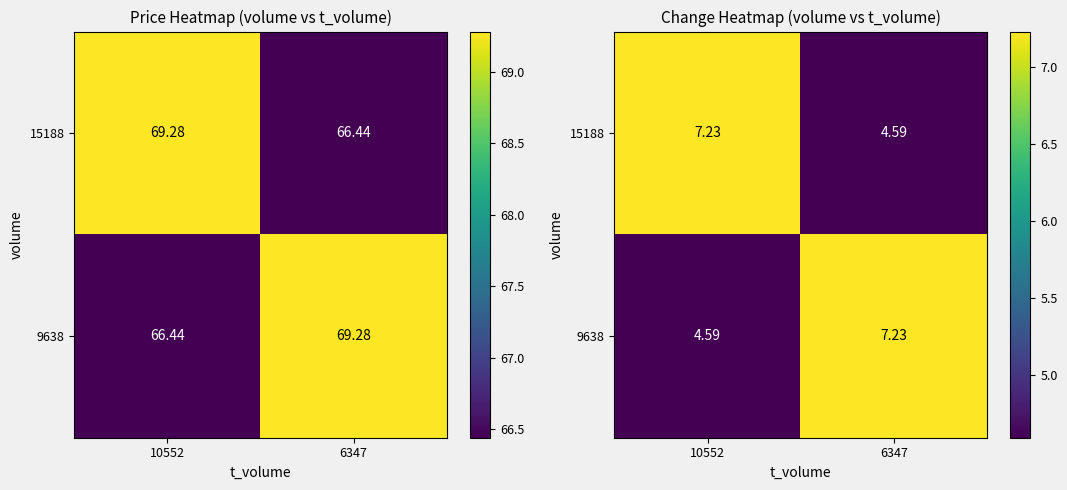

What is the approximate value of 15188 at 6347?

4.6